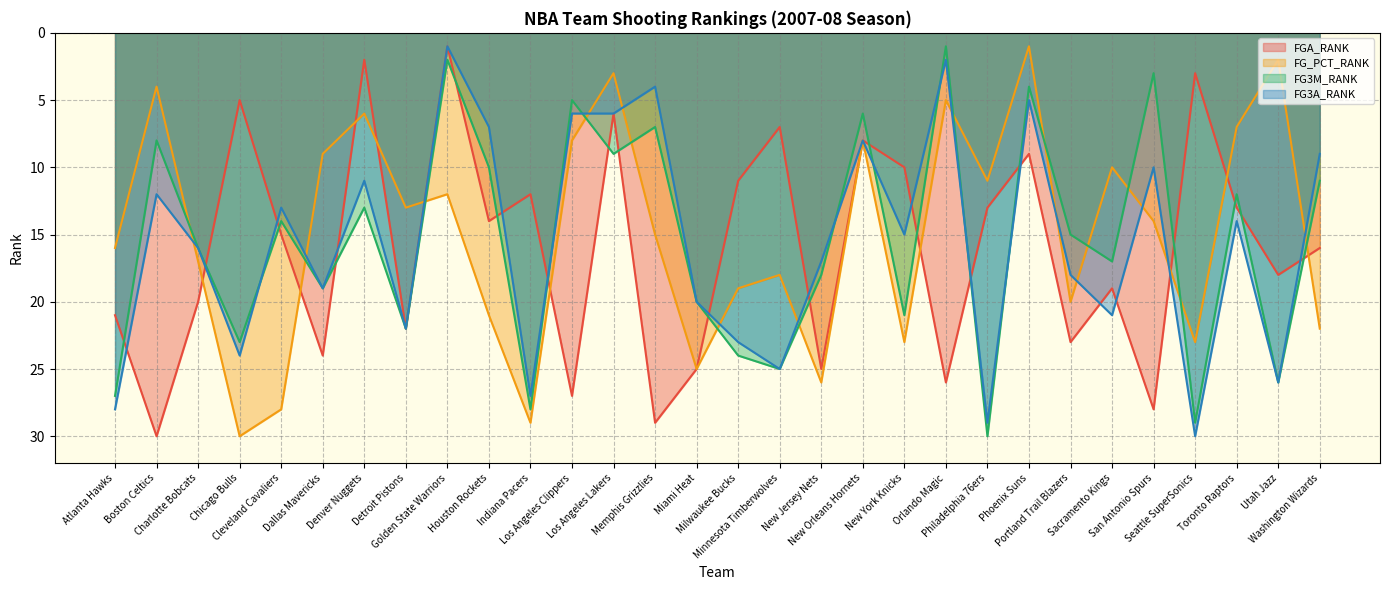

At which category does FG3A_RANK reach its first local valley?

Boston Celtics